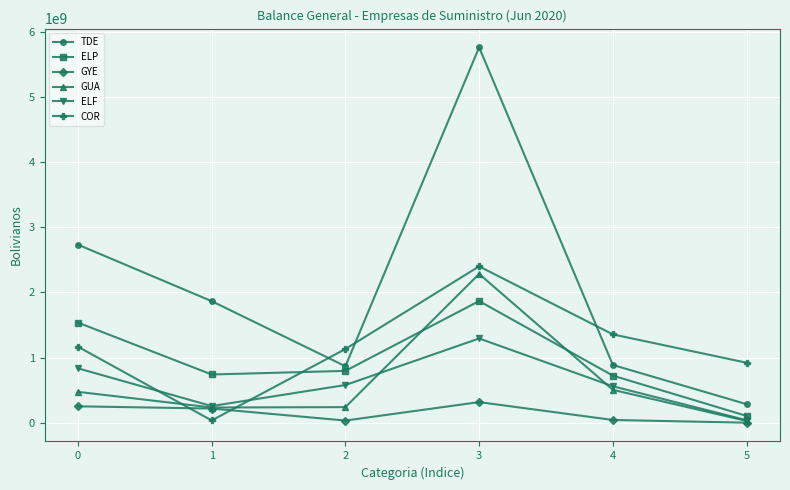

At which category does ELF reach its first local peak?

3